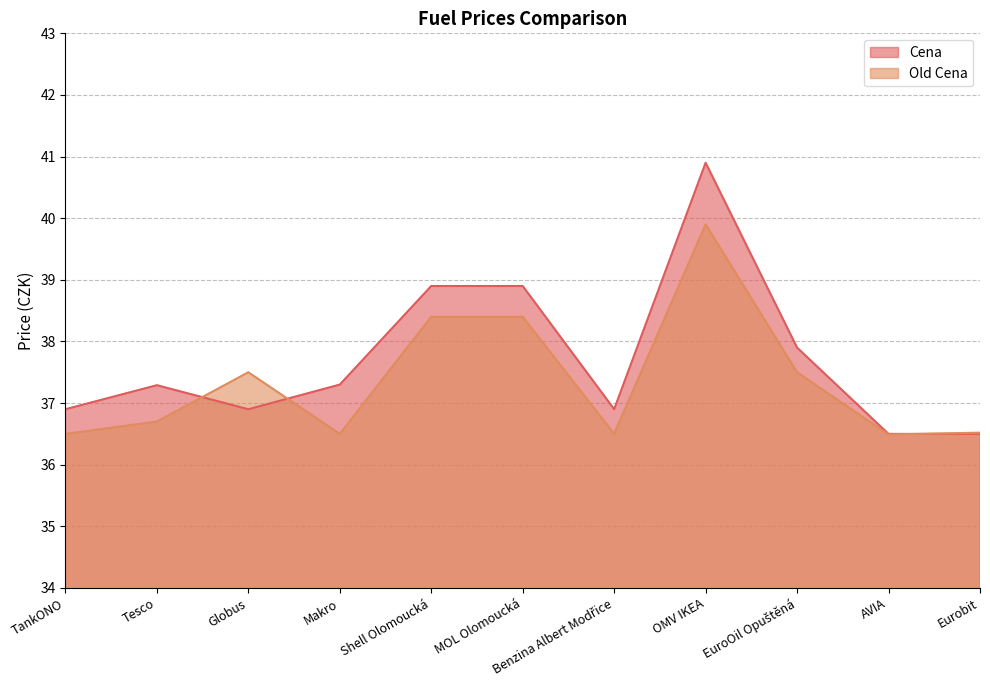

Reading left to right, what are all the values shown in this chart?

Cena: TankONO=36.9	Tesco=37.3	Globus=36.9	Makro=37.3	Shell Olomoucká=38.9	MOL Olomoucká=38.9	Benzina Albert Modřice=36.9	OMV IKEA=40.9	EuroOil Opuštěná=37.9	AVIA=36.5	Eurobit=36.5
Old Cena: TankONO=36.5	Tesco=36.7	Globus=37.5	Makro=36.5	Shell Olomoucká=38.4	MOL Olomoucká=38.4	Benzina Albert Modřice=36.5	OMV IKEA=39.9	EuroOil Opuštěná=37.5	AVIA=36.5	Eurobit=36.5